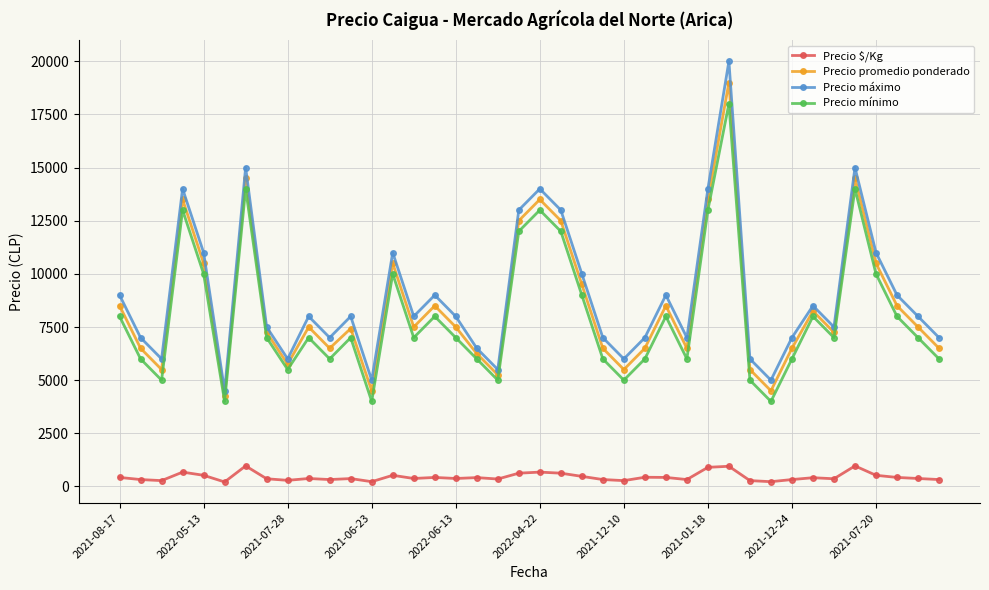

True or false: Precio $/Kg has more than 2 points higher than both neighbors.

True